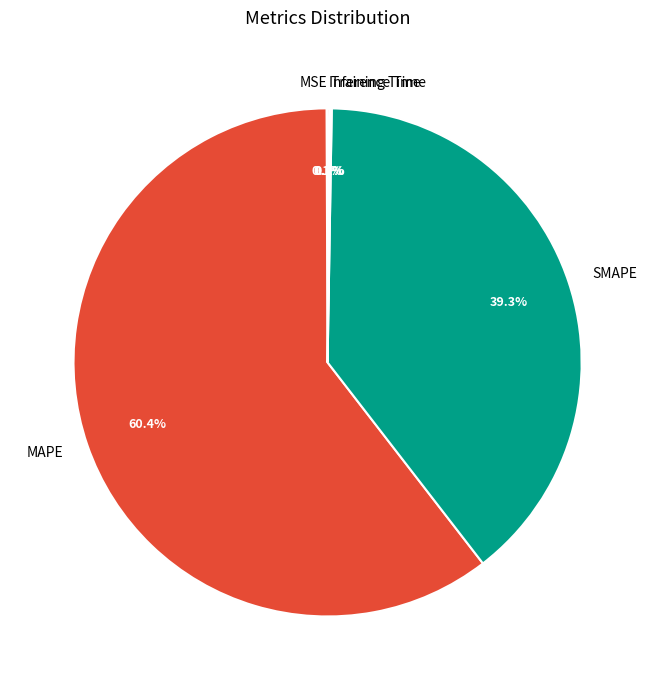

What is the largest slice in the pie chart?

MAPE